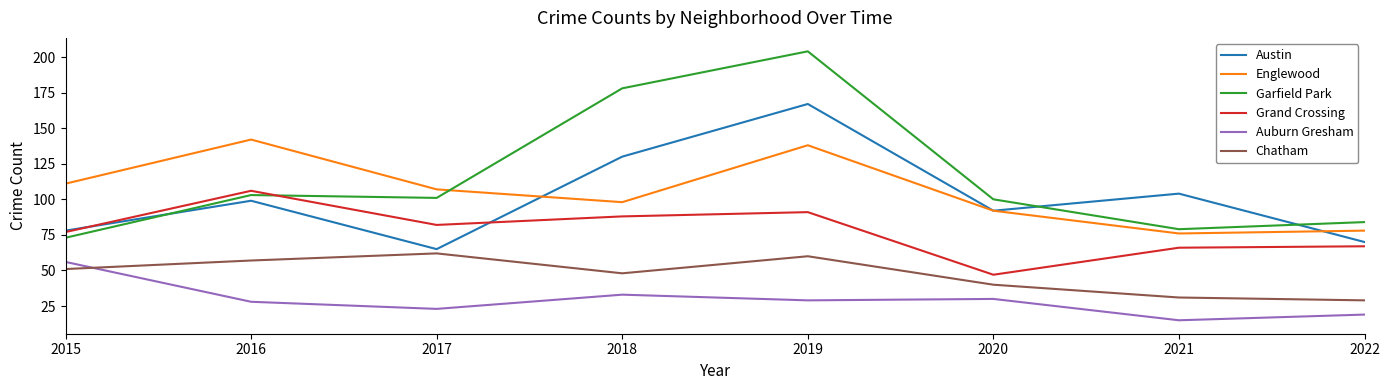

What is the average value of the Auburn Gresham series?

29